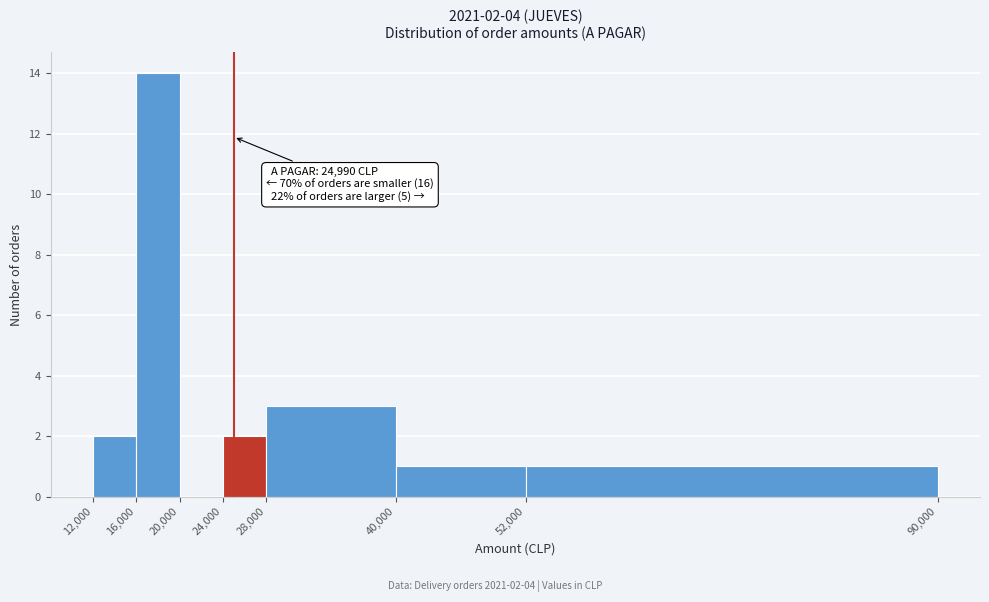

Which range on the x-axis has the tallest bar?

16,000 to 20,000